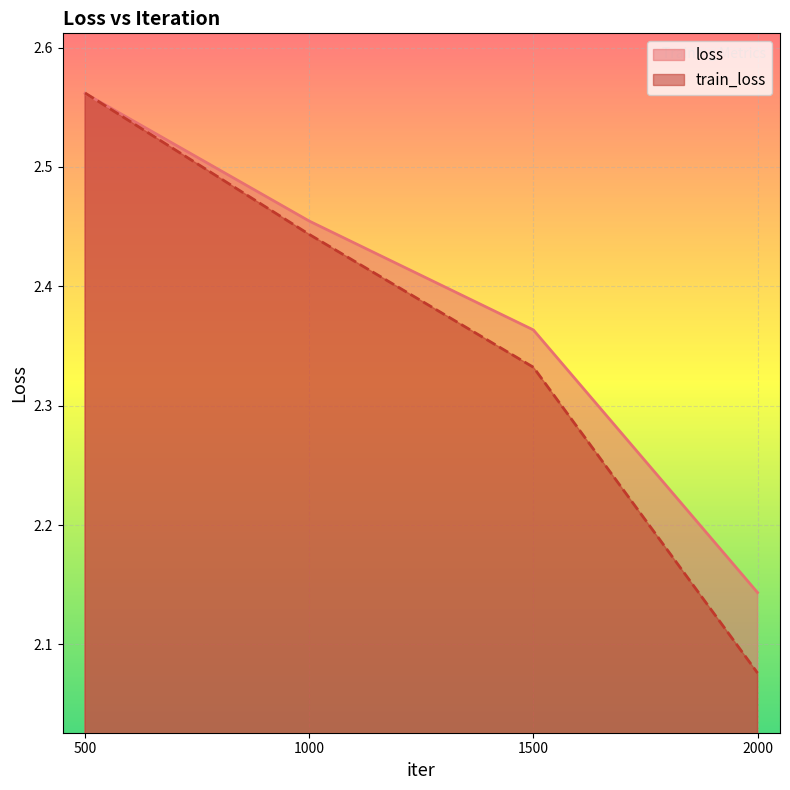

Rank the series by their maximum value, from lowest to highest.

loss, train_loss